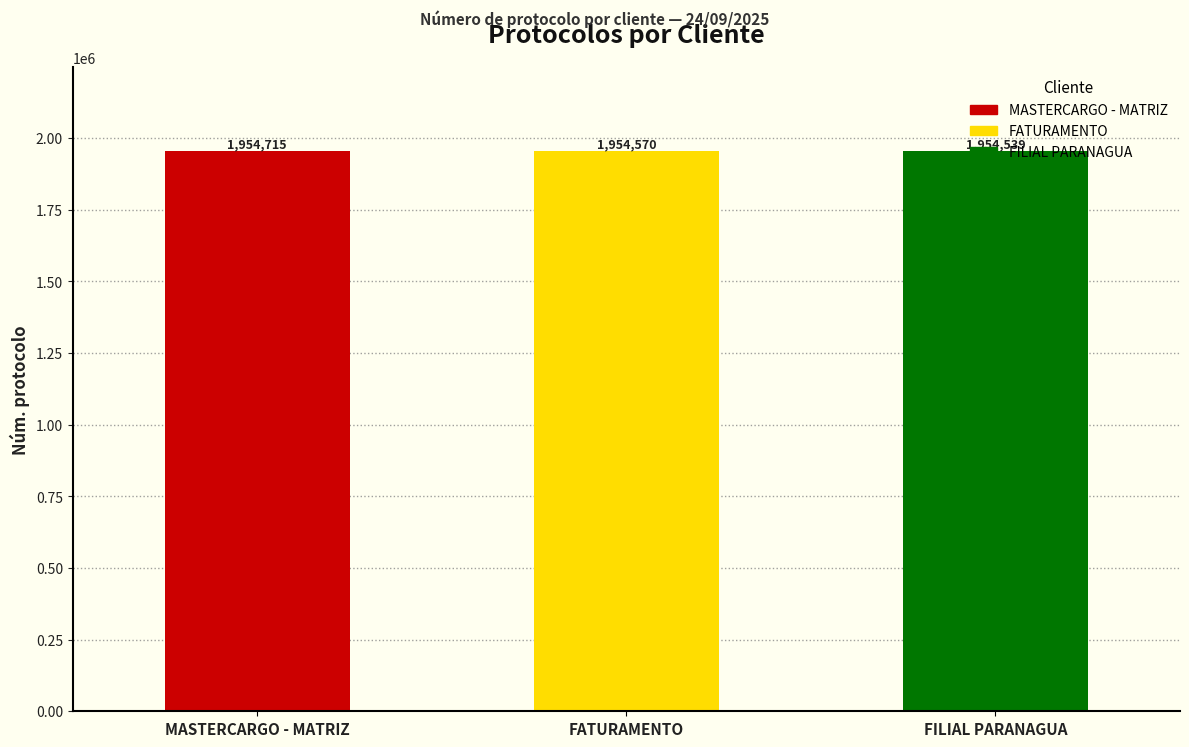

Which has a higher value, MASTERCARGO - MATRIZ or FILIAL PARANAGUA?

MASTERCARGO - MATRIZ